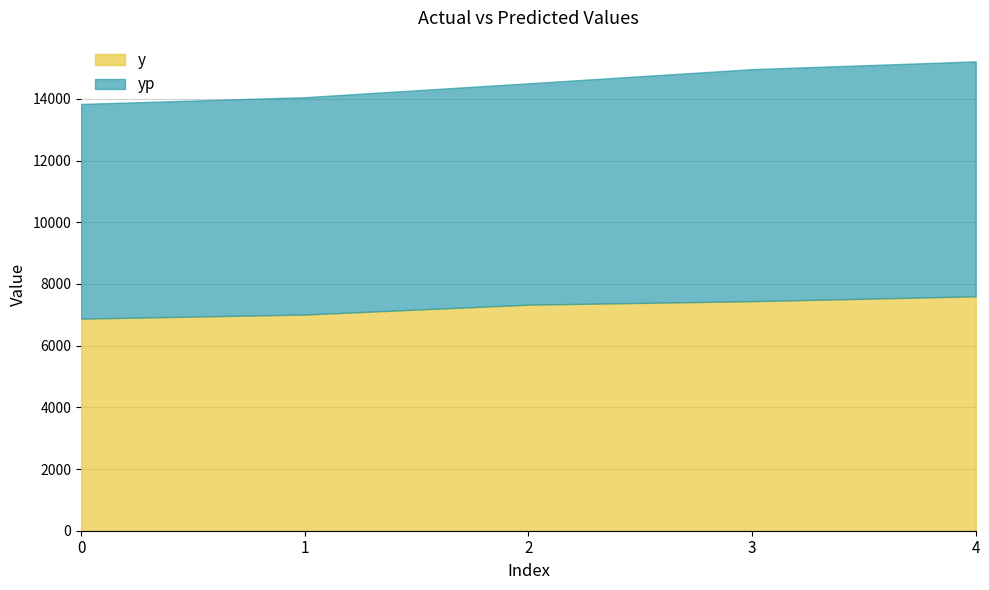

Which category has the highest value in the yp series?

4